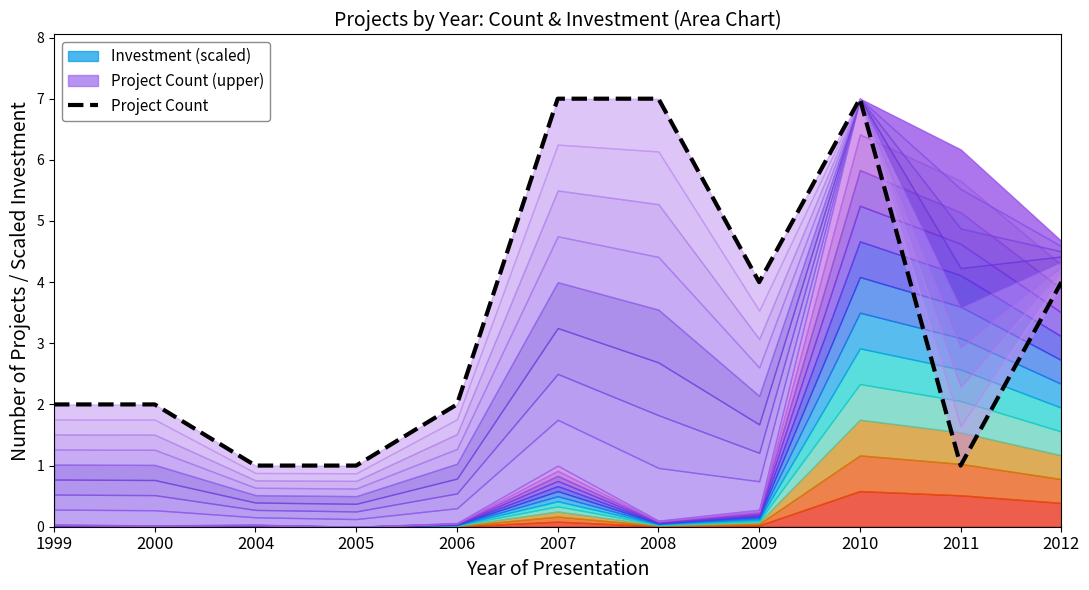

How many interior local peaks (higher than both neighbors) does the data have?

1